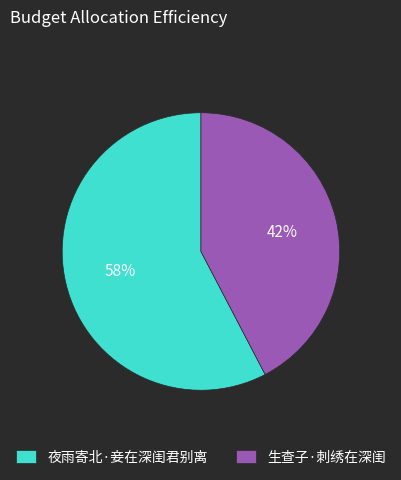

Rank the categories by value from lowest to highest.

生查子·刺绣在深闺, 夜雨寄北·妾在深闺君别离